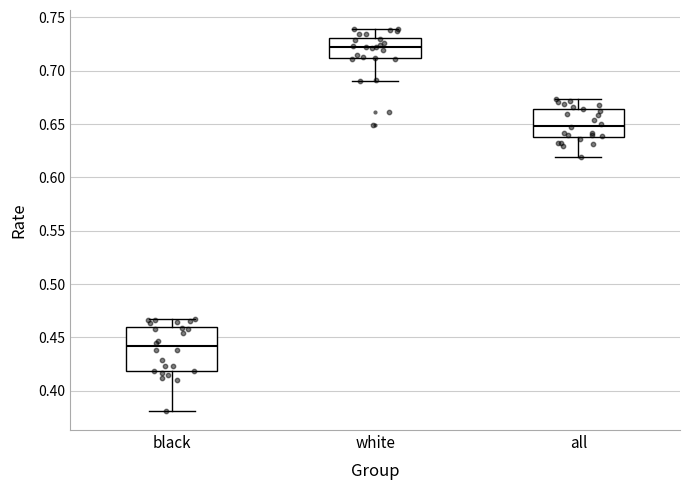

Which box is the tallest, from its lower edge to its upper edge?

black